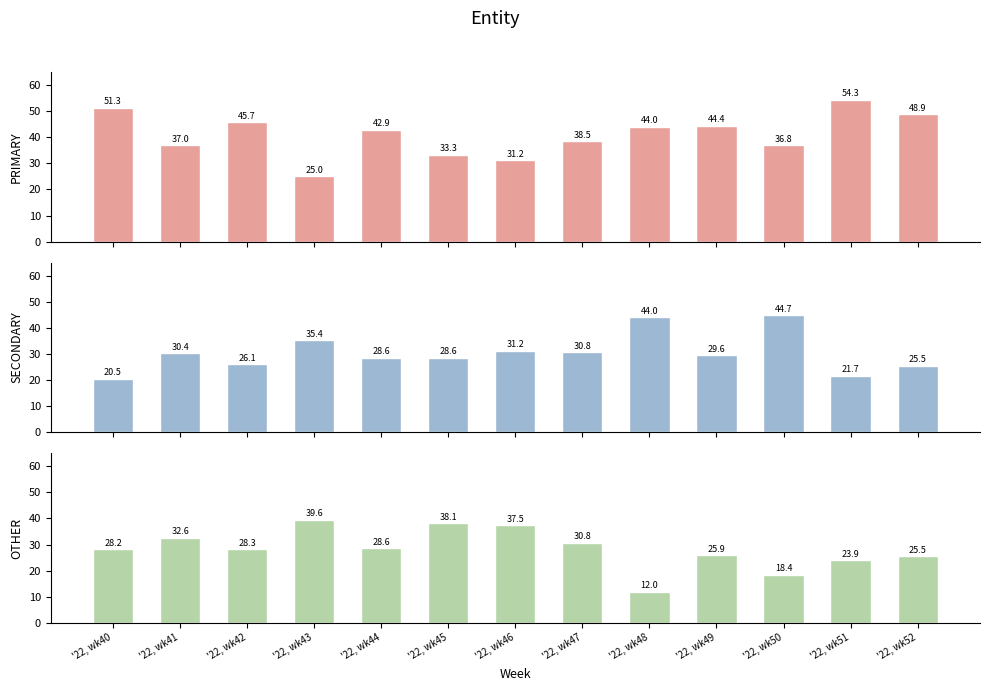

List the labels in order of PRIMARY value, smallest first.

'22, wk43, '22, wk46, '22, wk45, '22, wk50, '22, wk41, '22, wk47, '22, wk44, '22, wk48, '22, wk49, '22, wk42, '22, wk52, '22, wk40, '22, wk51